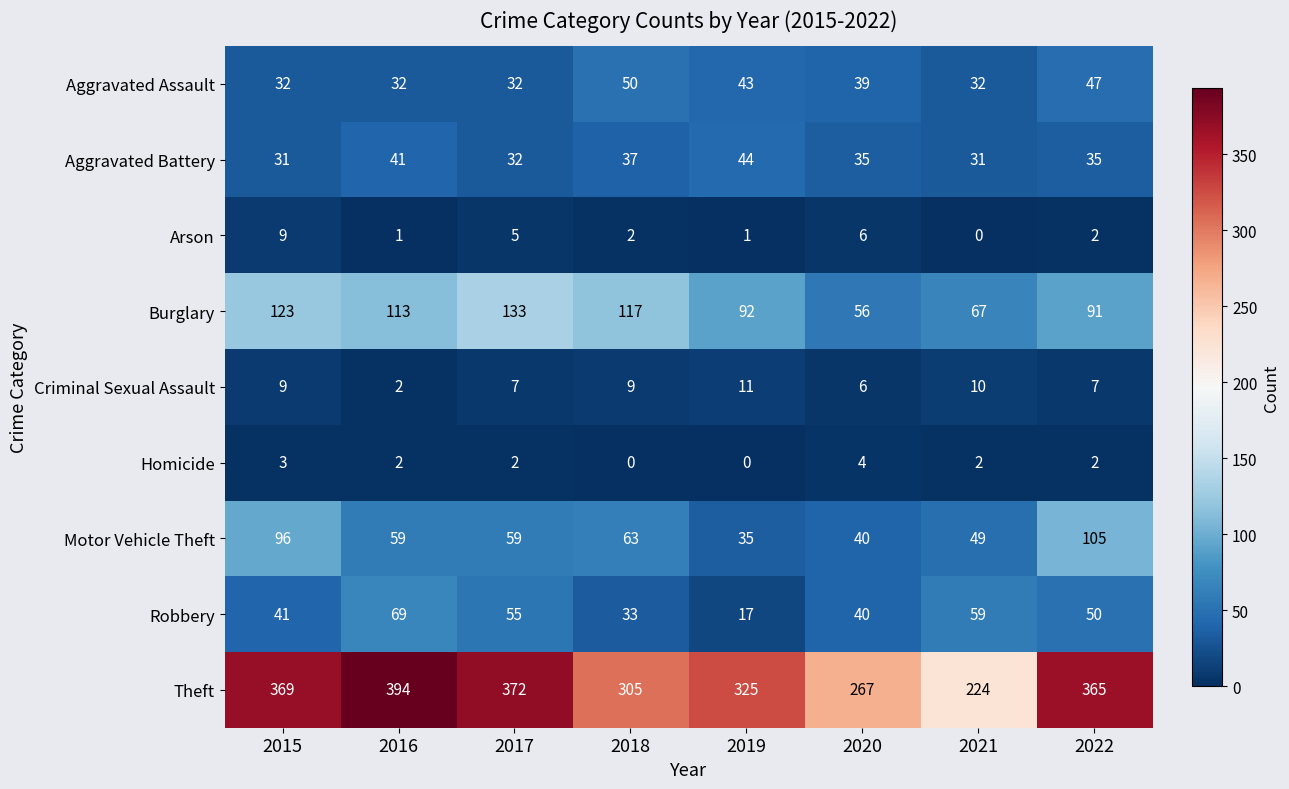

At how many categories does at least one series exceed 384?

1